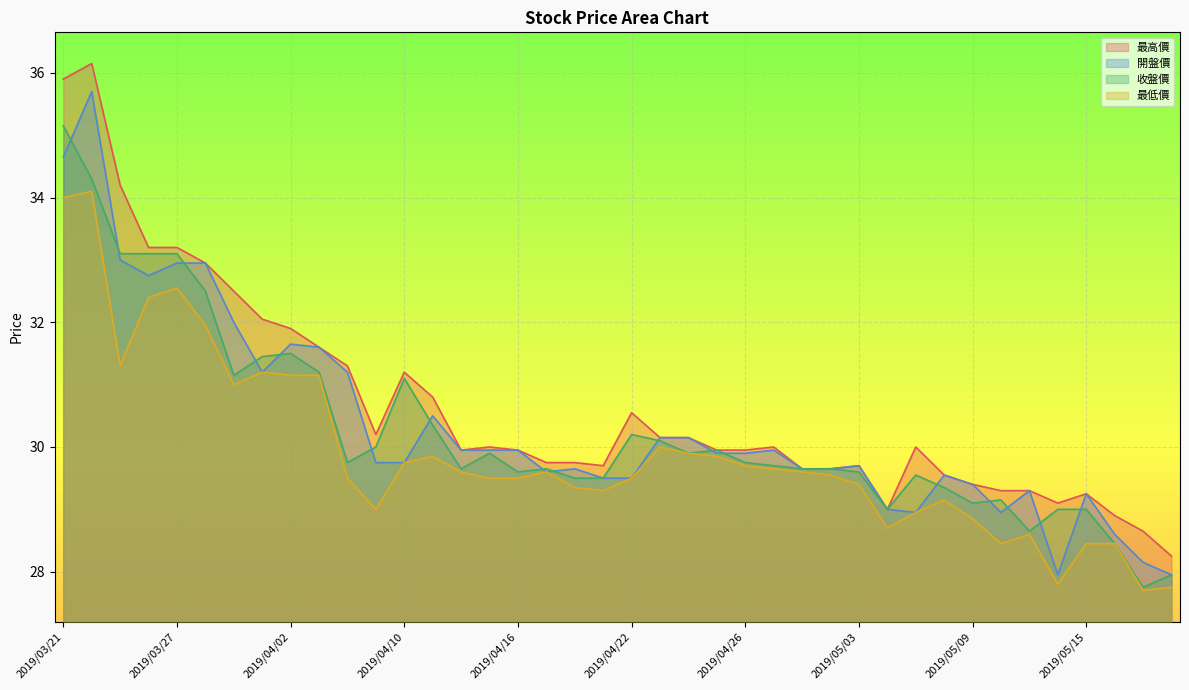

Count the number of categories in the chart.

40